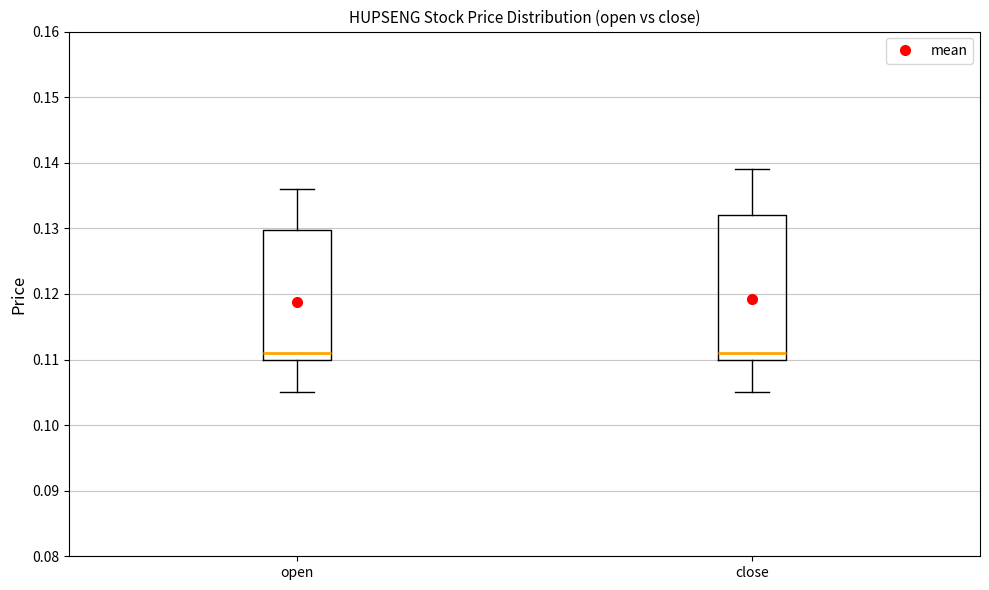

Comparing the boxes themselves (not the whiskers), which one is the tallest?

close